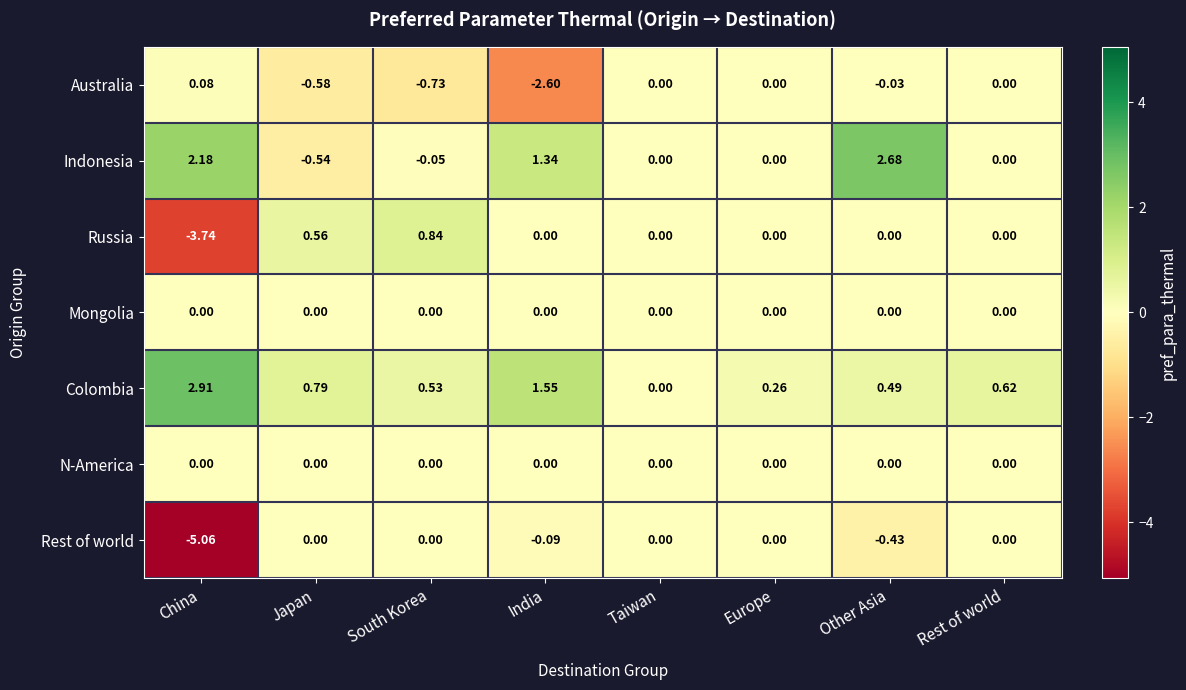

Is the value of Rest of world at South Korea greater than the value of Colombia at Rest of world?

No